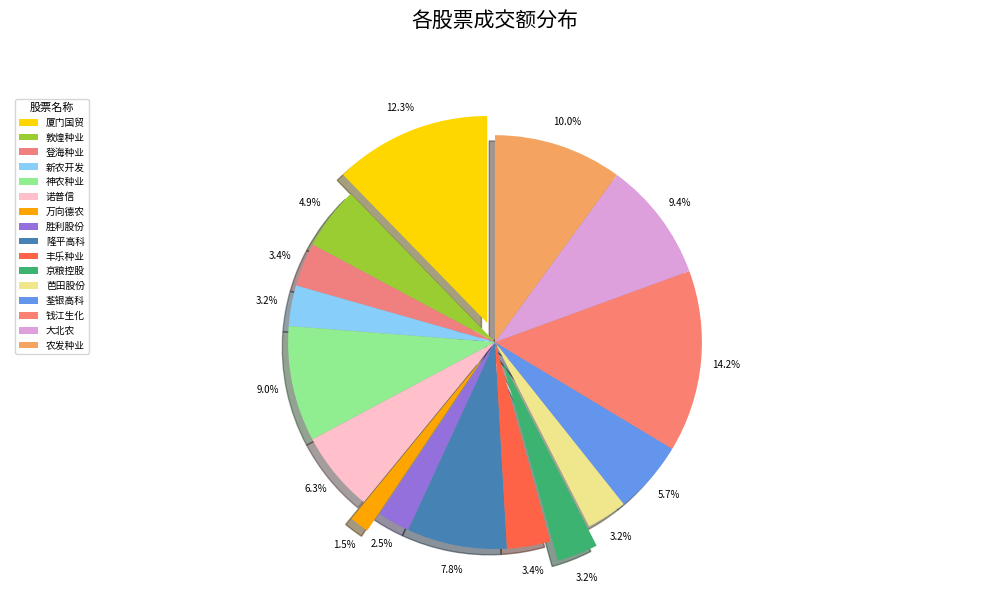

Rank the categories by value from highest to lowest.

钱江生化, 厦门国贸, 农发种业, 大北农, 神农种业, 隆平高科, 诺普信, 荃银高科, 敦煌种业, 登海种业, 丰乐种业, 京粮控股, 芭田股份, 新农开发, 胜利股份, 万向德农